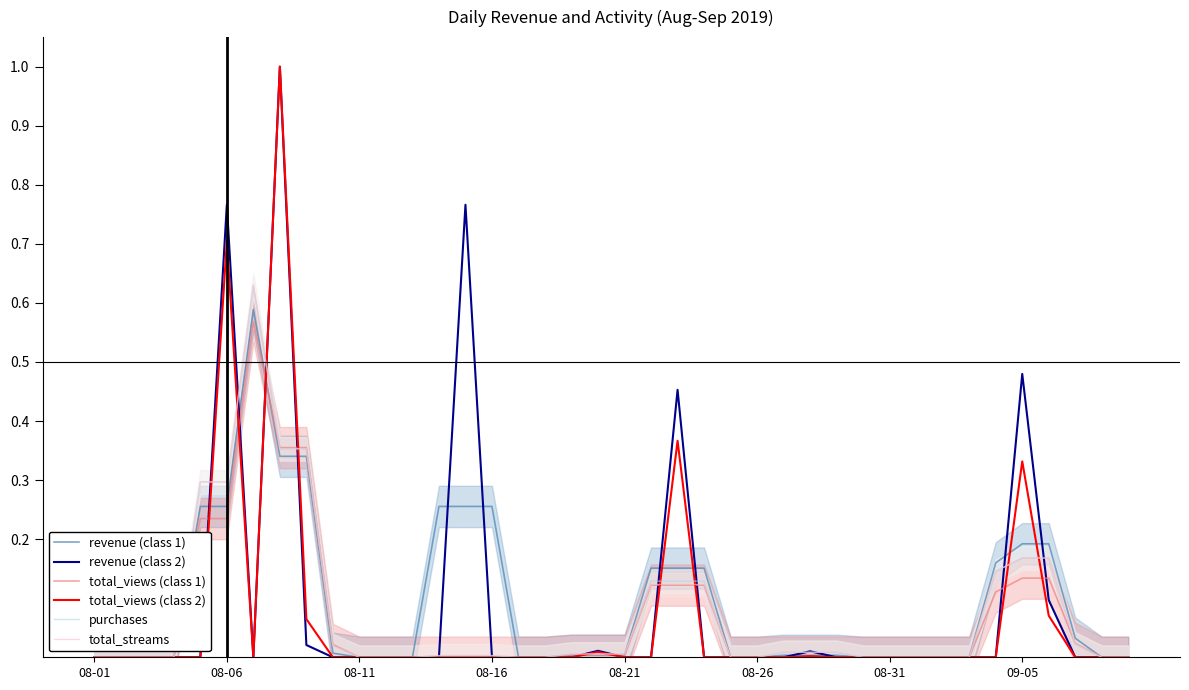

True or false: purchases and revenue (class 2) cross at least once.

True